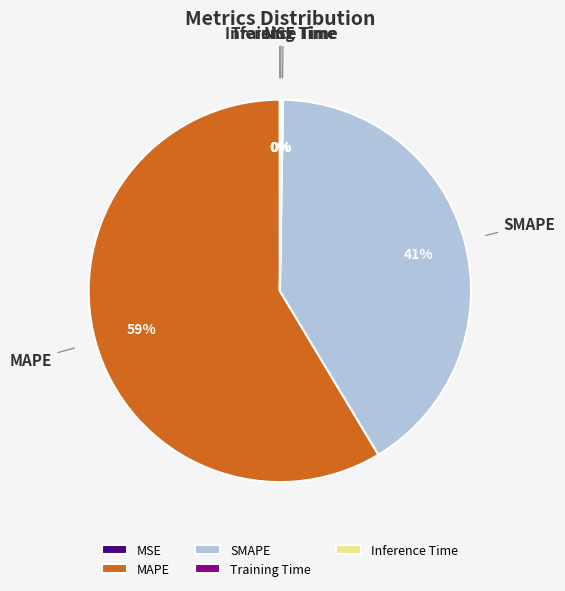

True or false: MAPE accounts for 59% of the total.

True